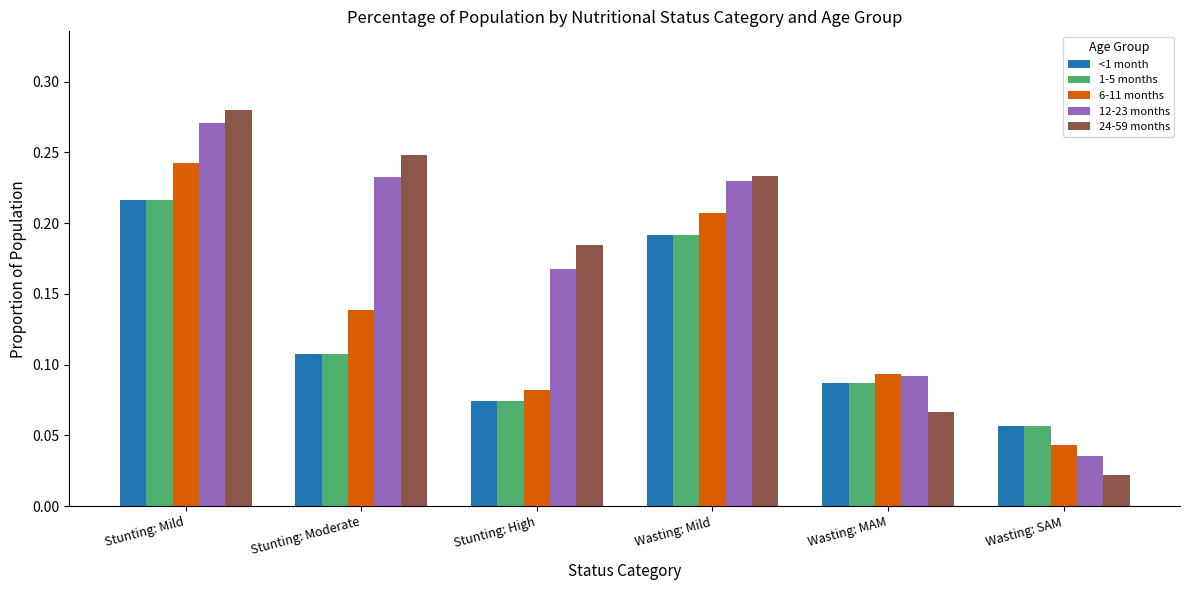

What is the sum of the 12-23 months values at Wasting: Mild and Stunting: Moderate?

0.5